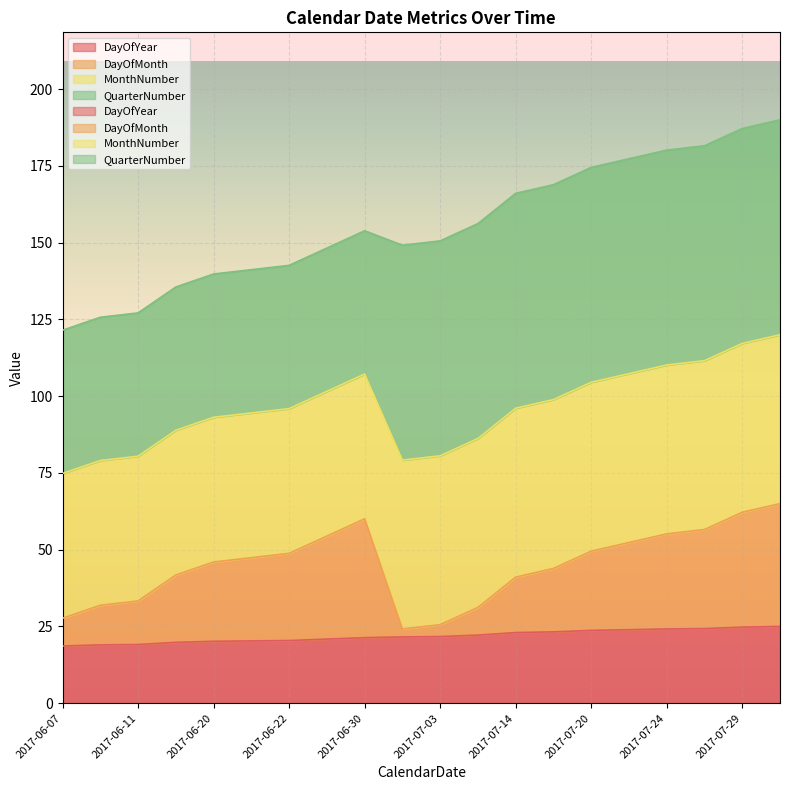

What is the sum of all DayOfYear values?

437.1